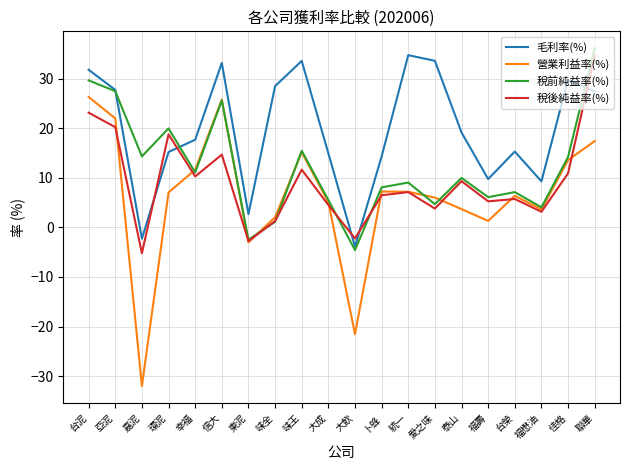

List the series in order of their overall mean, lowest first.

營業利益率(%), 稅後純益率(%), 稅前純益率(%), 毛利率(%)